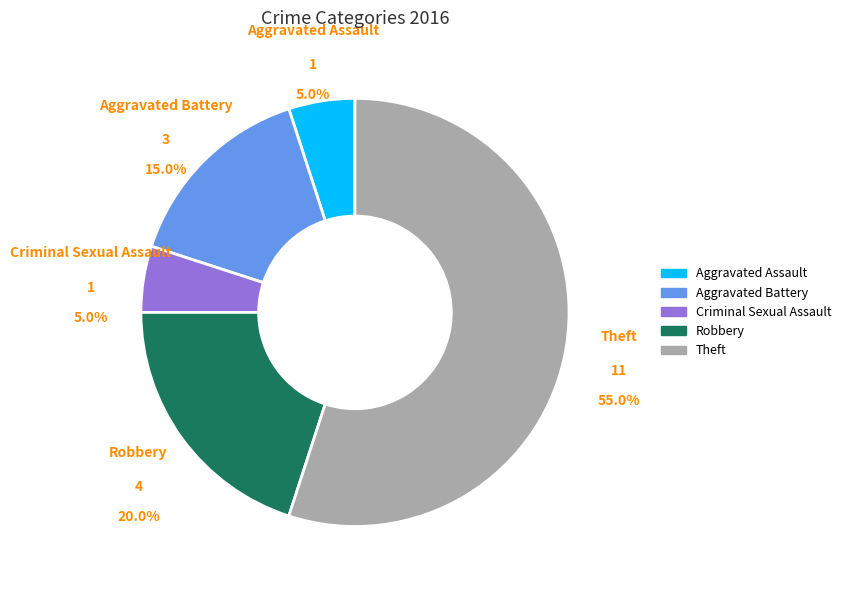

Which slice is the largest?

Theft